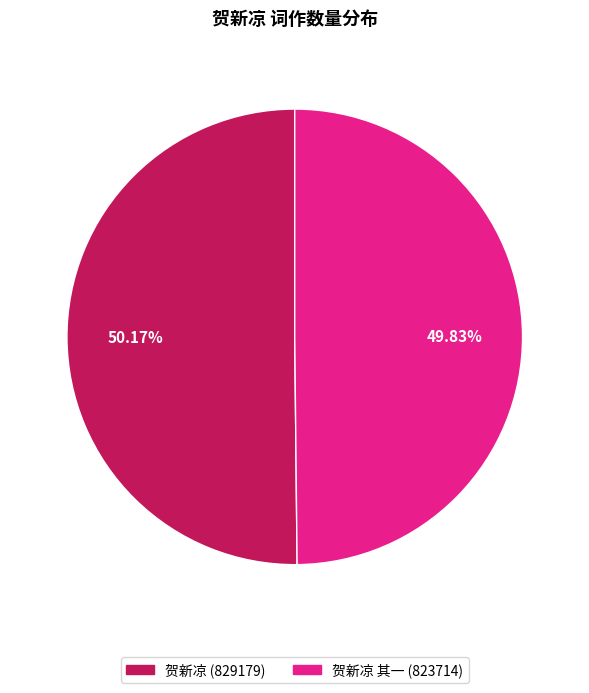

Is there any slice that represents more than half of the pie?

Yes